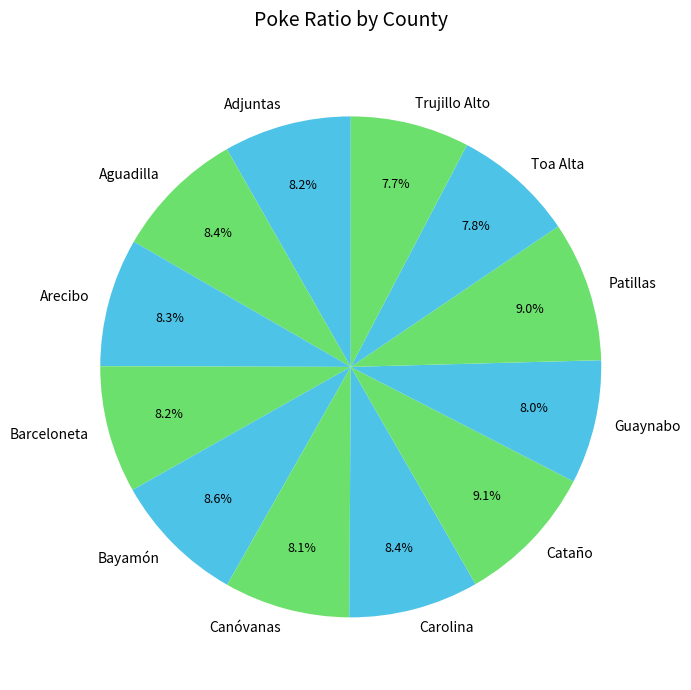

What is the ratio of the value at Toa Alta to the value at Canóvanas?

1.0